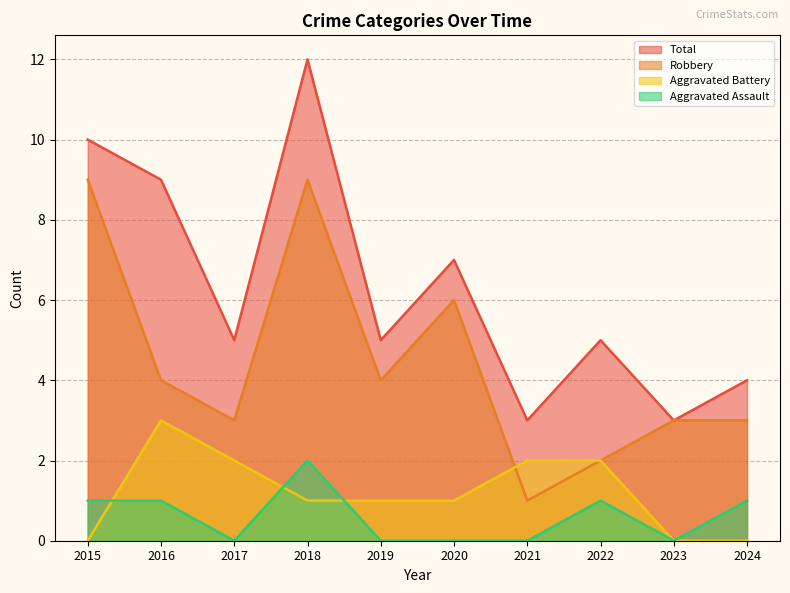

True or false: Total and Aggravated Assault cross at least once.

False